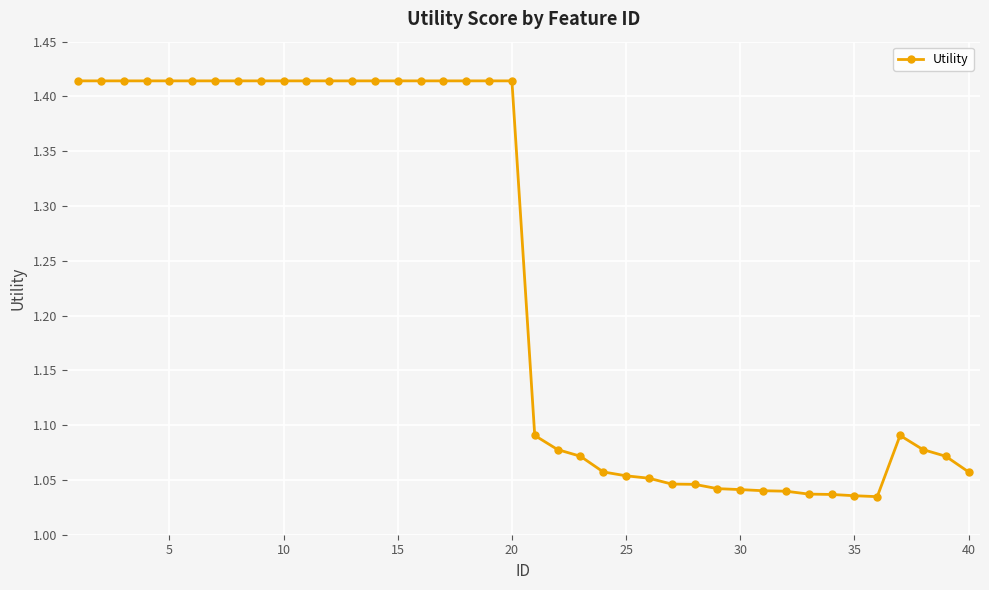

How many lines are shown in the chart?

1